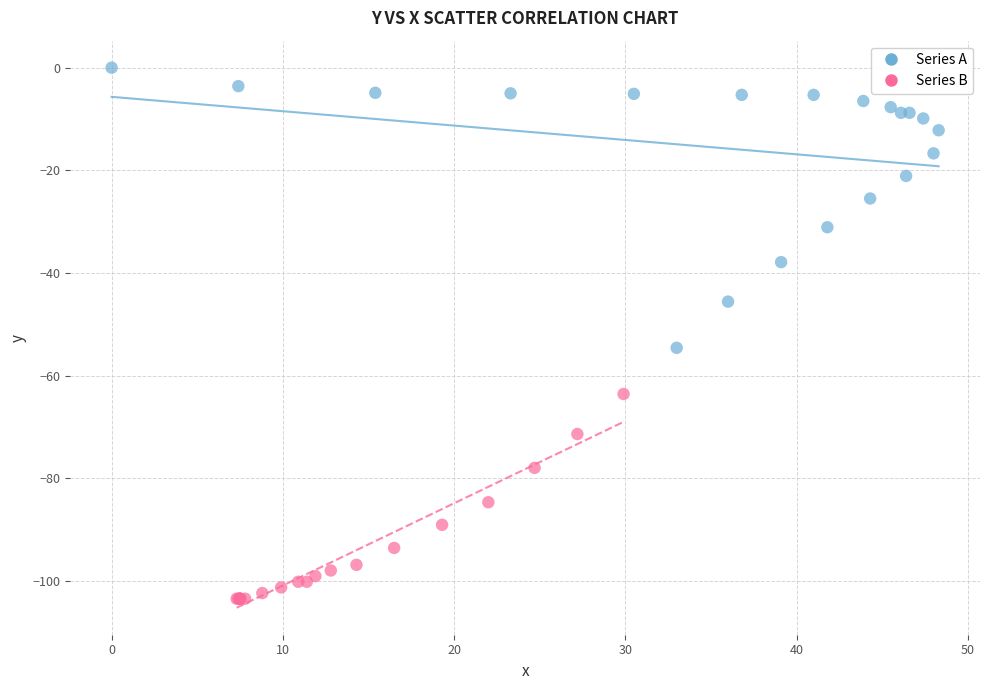

What are all the series names shown in the legend?

Series A, Series B